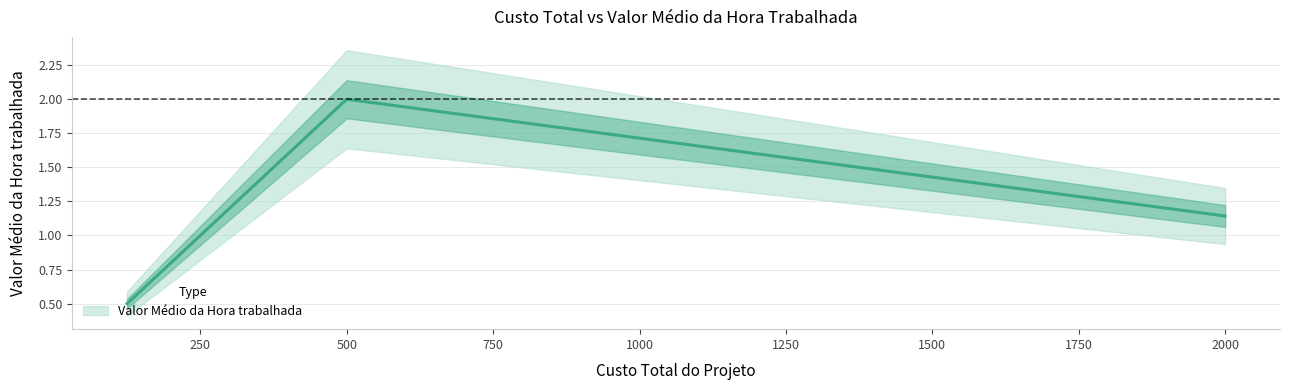

How many lines are shown in the chart?

1